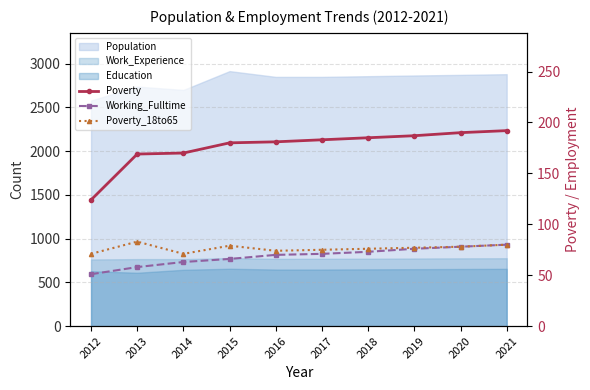

True or false: Poverty_18to65 and Poverty intersect in this chart.

False